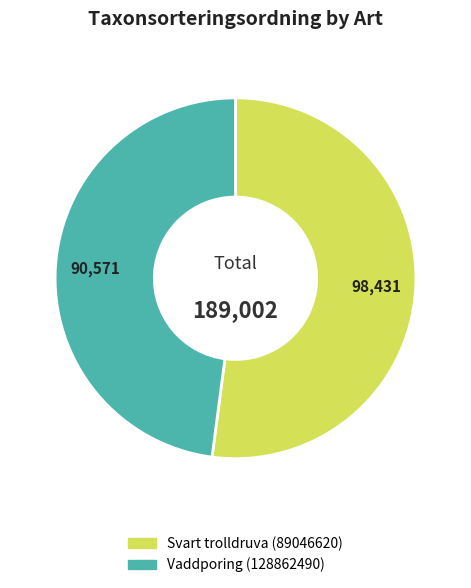

The Svart trolldruva (89046620) slice represents 52% of the pie. True or false?

True